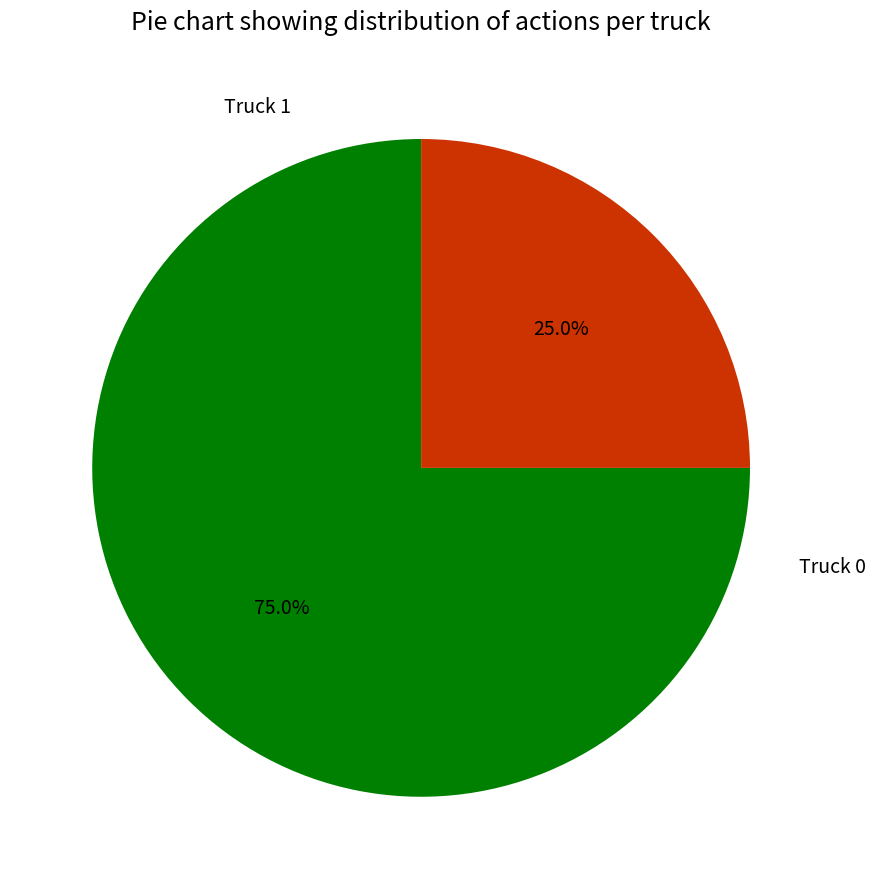

What is the largest slice in the pie chart?

Truck 0